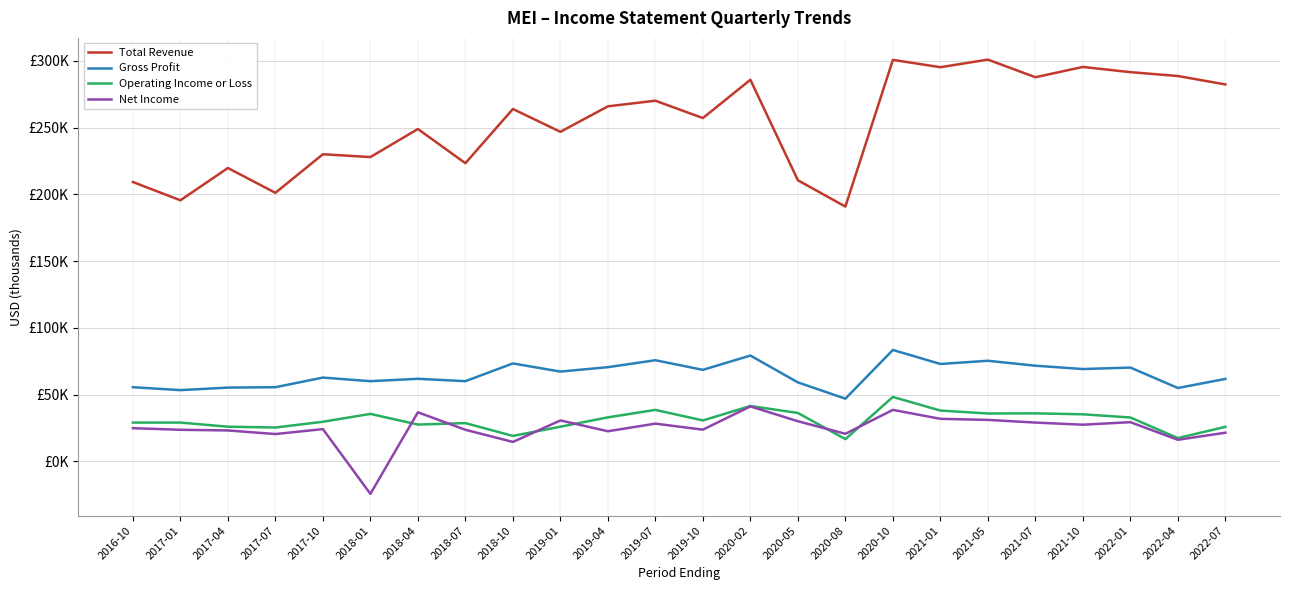

What is the total value across all series at 2019-10?

380300